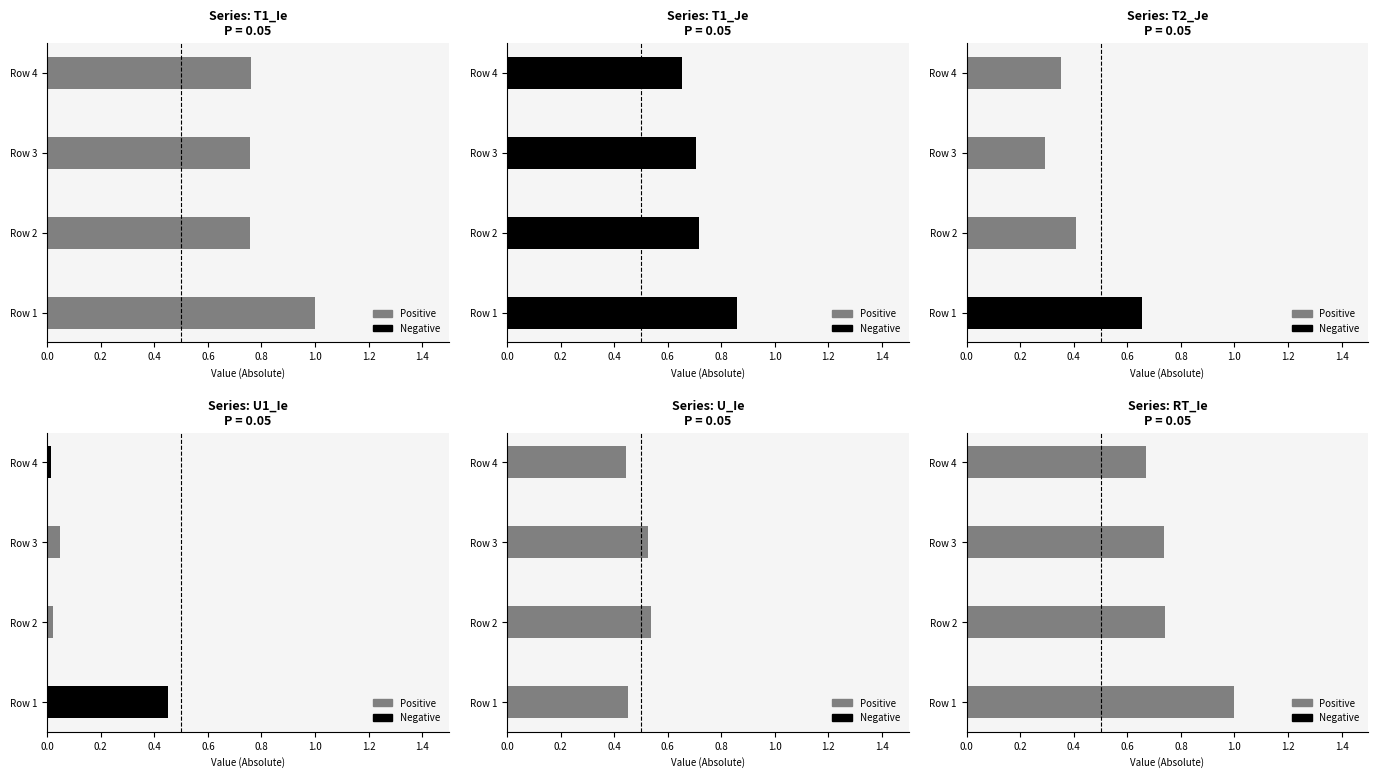

What are all the series names shown in the legend?

Positive, Negative